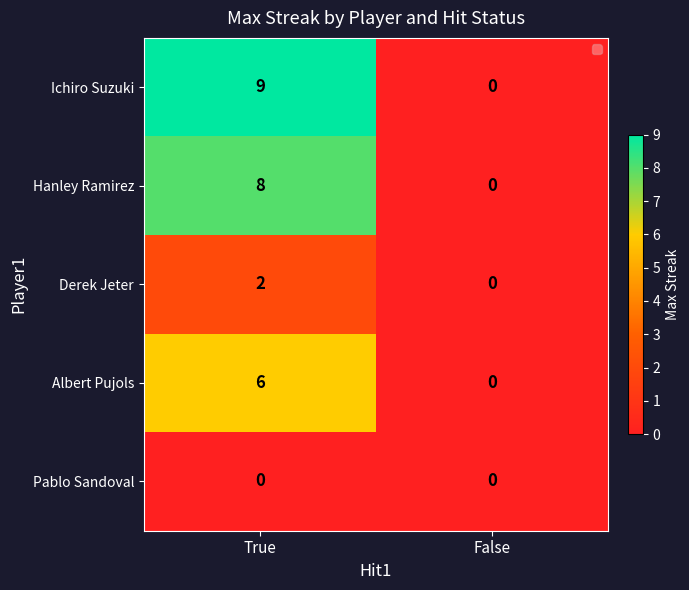

Between True and False, which series saw the biggest shift?

Ichiro Suzuki